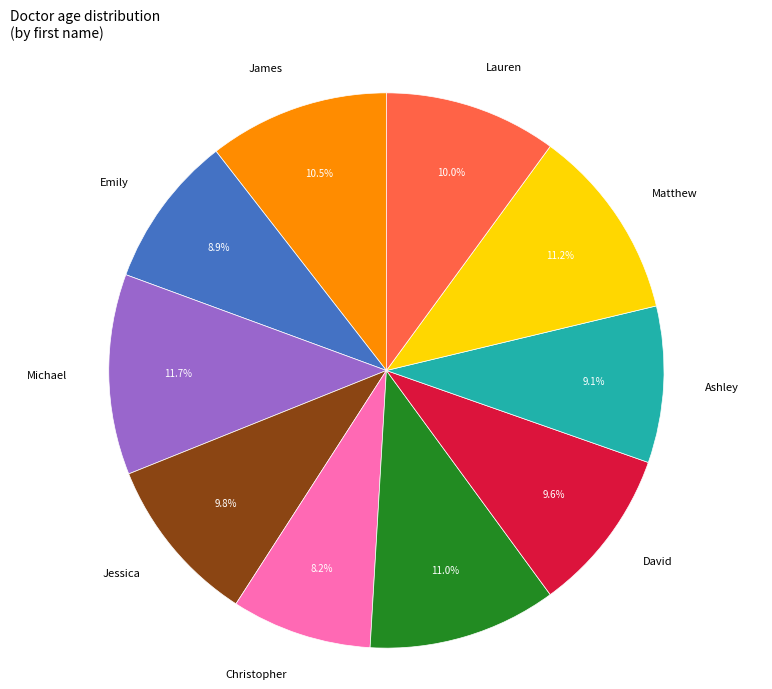

Does any single category account for the majority?

No